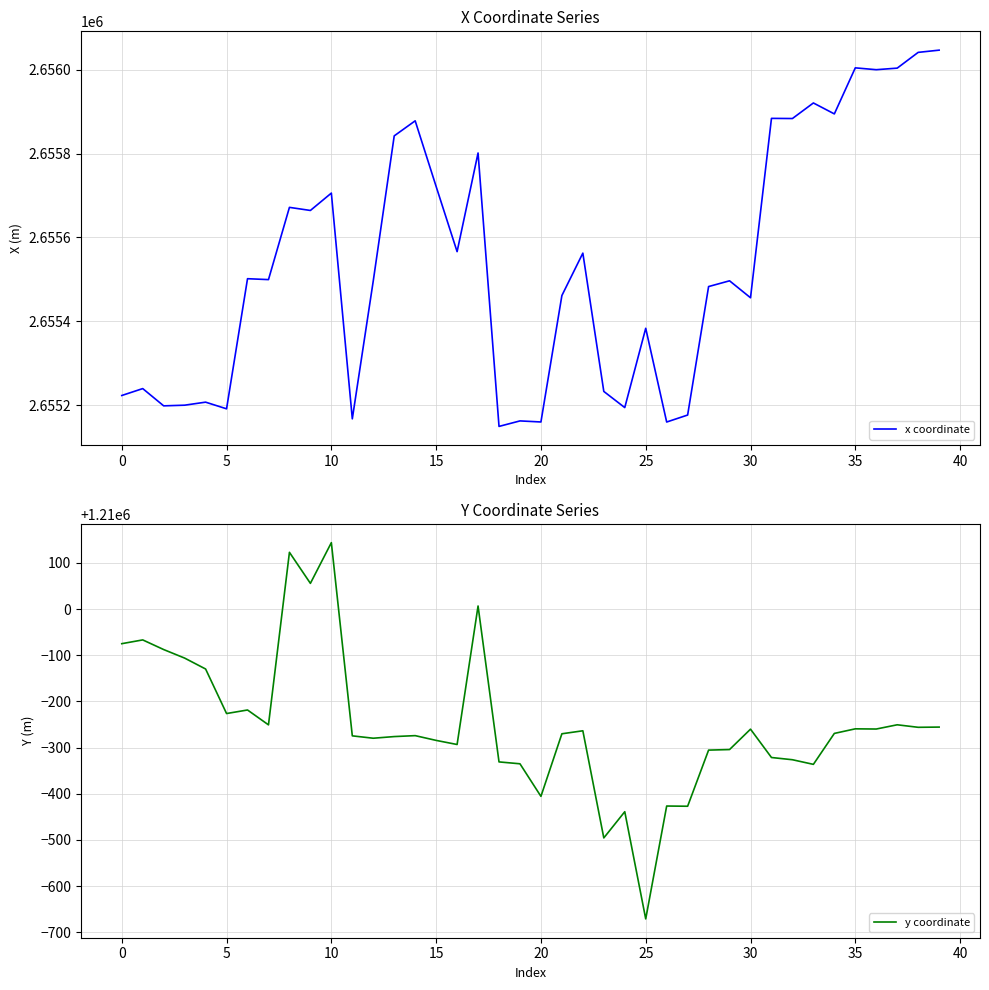

True or false: y coordinate and x coordinate intersect in this chart.

False